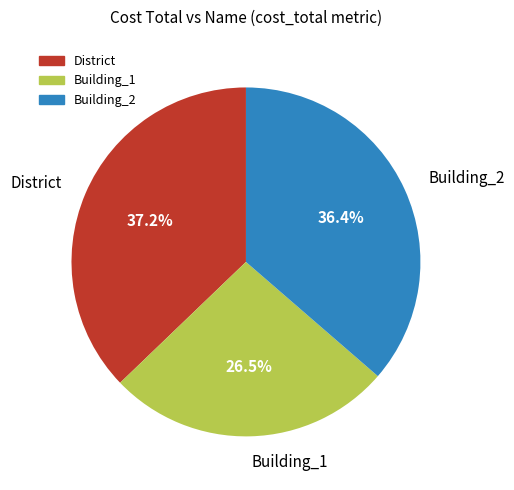

Is there any slice that represents more than half of the pie?

No